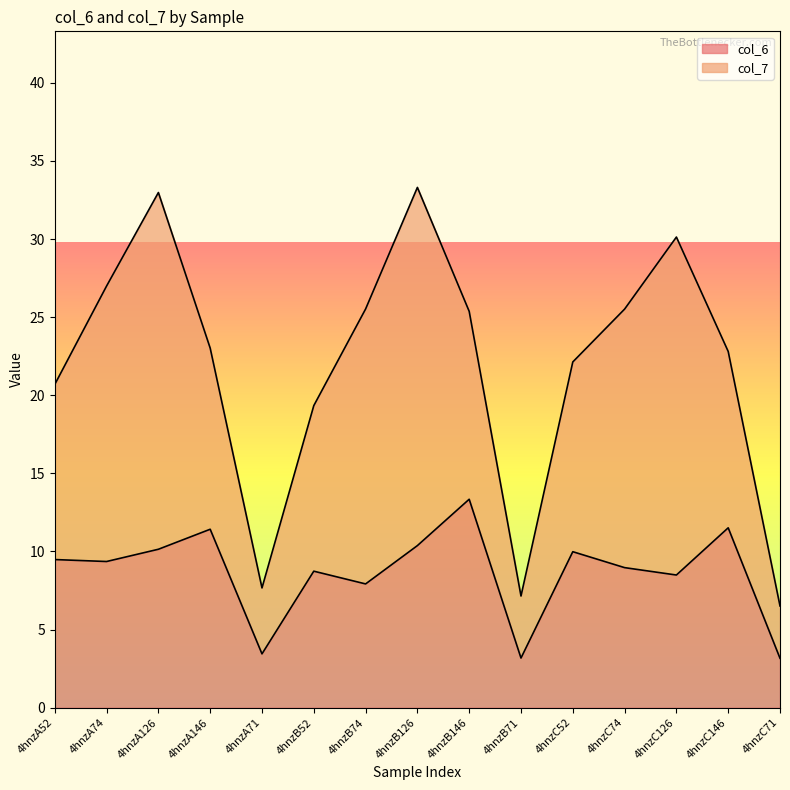

What position from the left is 4hnzA126?

3